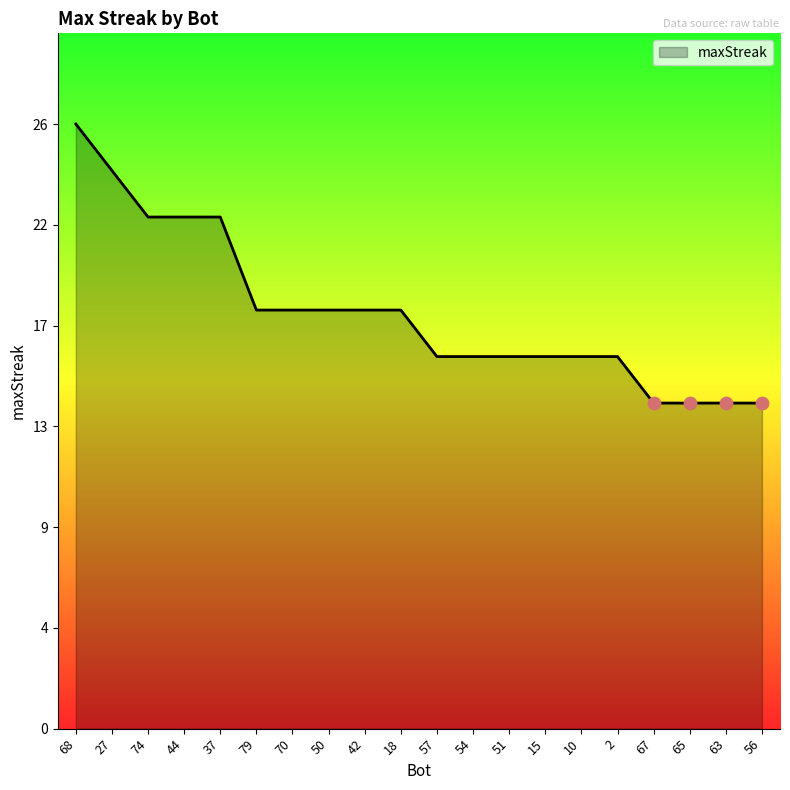

Which has a higher value, 74 or 15?

74